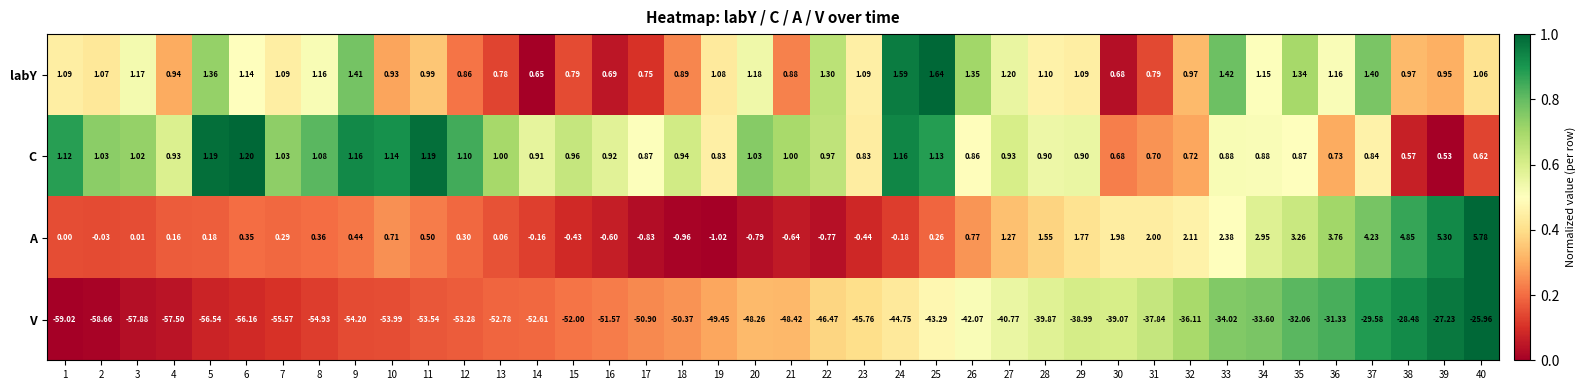

List the series in order of their peak value, highest first.

A, labY, C, V